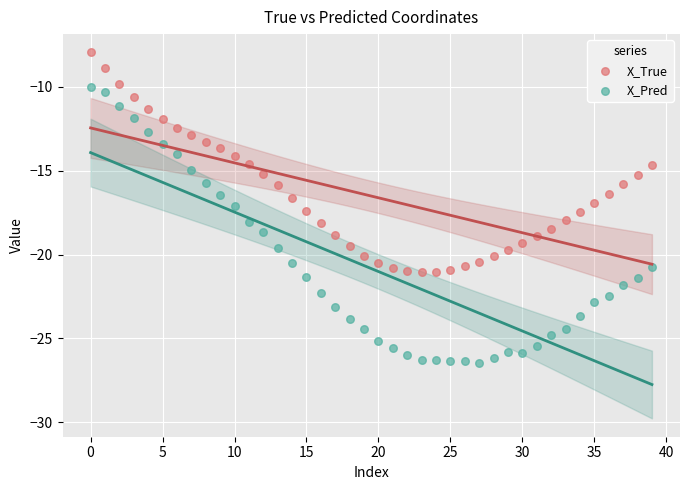

Across all data points, what is the range of Y values (max minus min)?

18.5